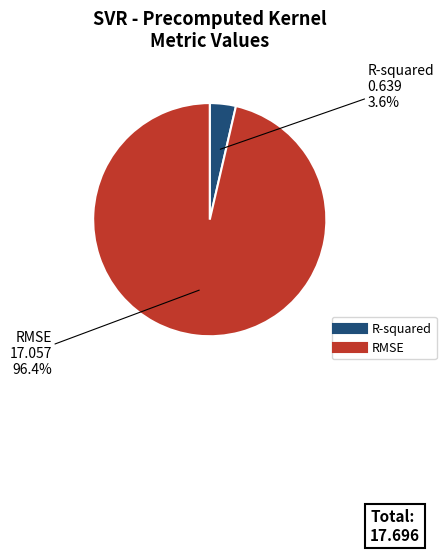

What percentage is the RMSE slice, to the nearest percent?

96%